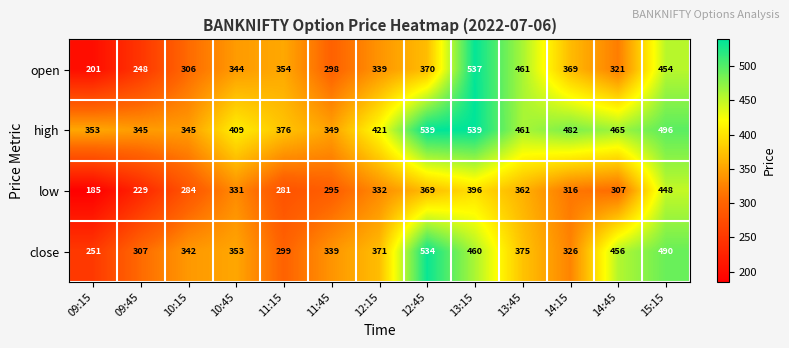

At which category is the sum across all series the highest?

13:15